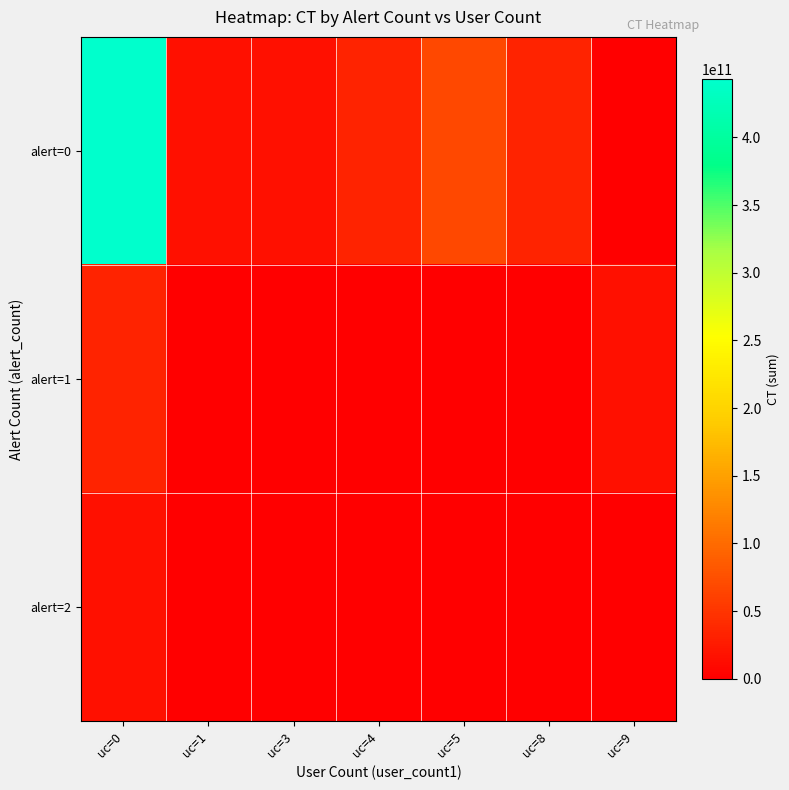

List the series in order of their peak value, lowest first.

alert=2, alert=1, alert=0